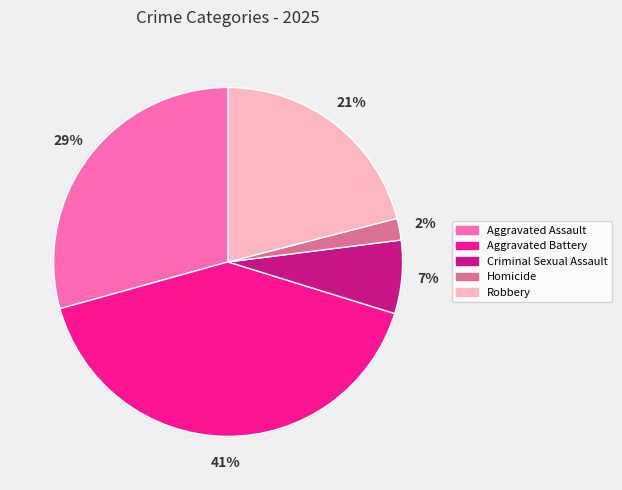

Do Aggravated Battery and Homicide together represent more than half of the pie?

No